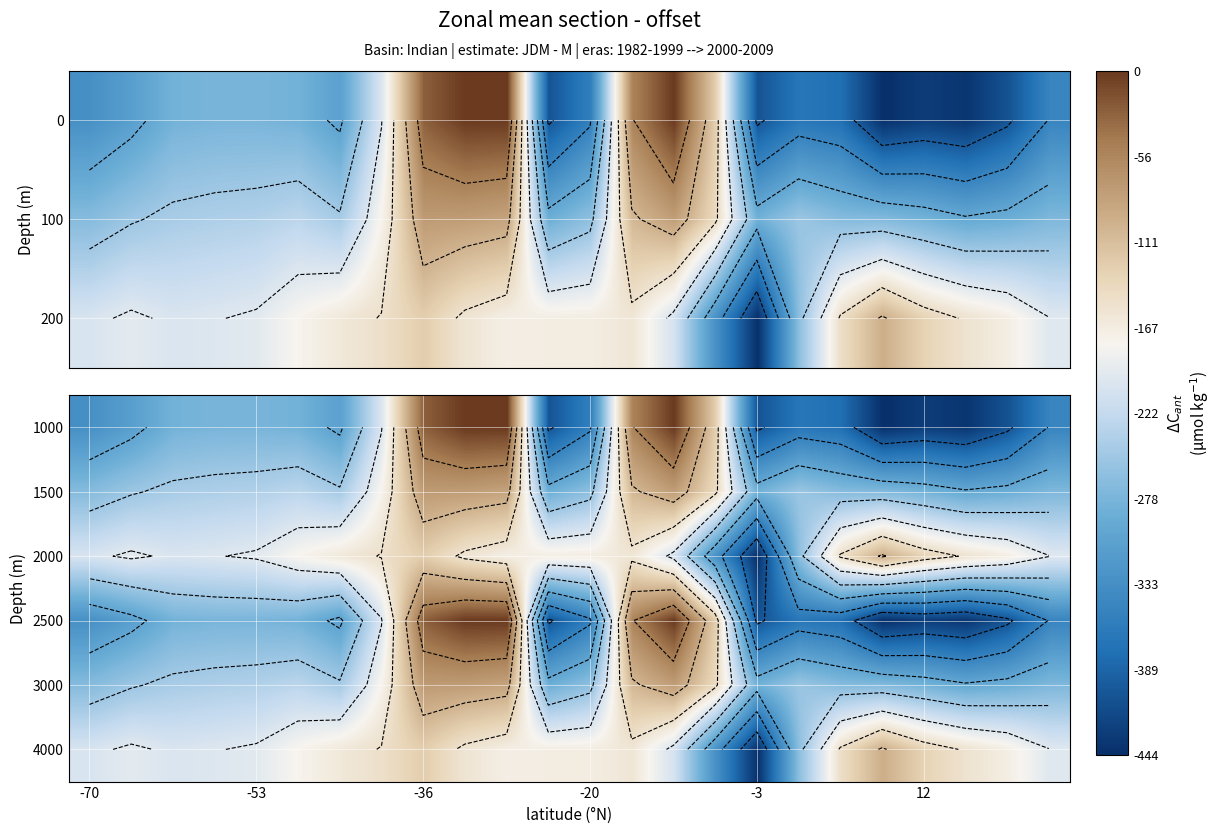

At how many categories does at least one series exceed -58?

5